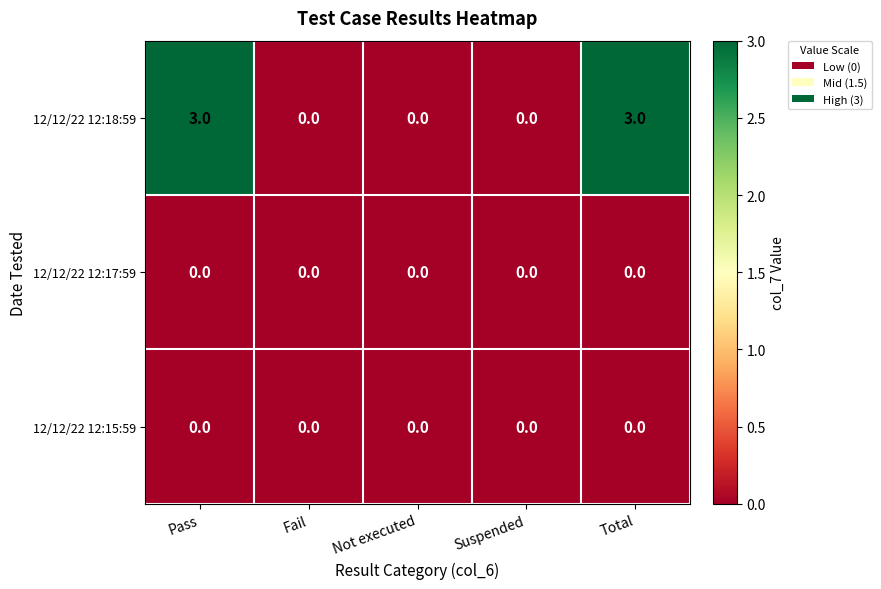

Which series has the largest total across all categories?

12/12/22 12:18:59